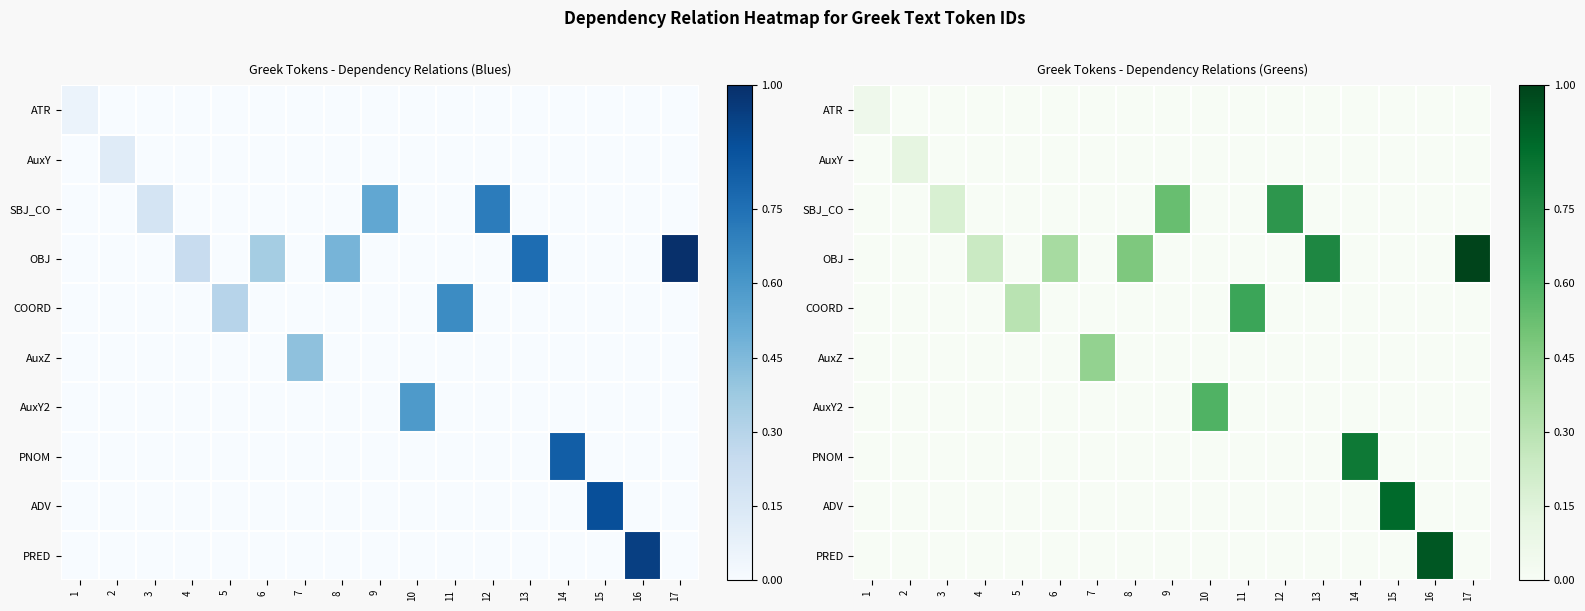

How many distinct data groups are displayed?

10